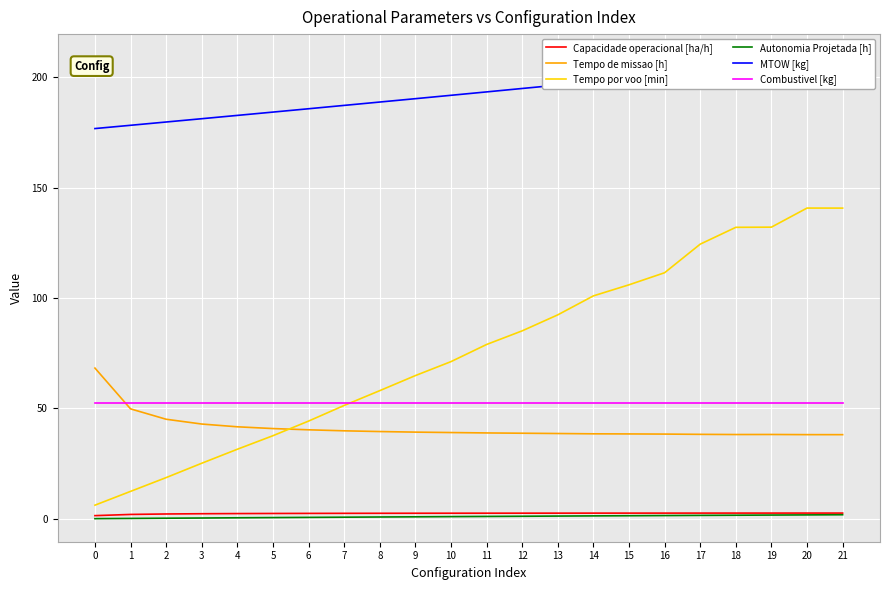

Rank the categories by Autonomia Projetada [h] value from lowest to highest.

0, 1, 2, 3, 4, 5, 6, 7, 8, 9, 10, 11, 12, 13, 14, 15, 16, 17, 18, 19, 20, 21